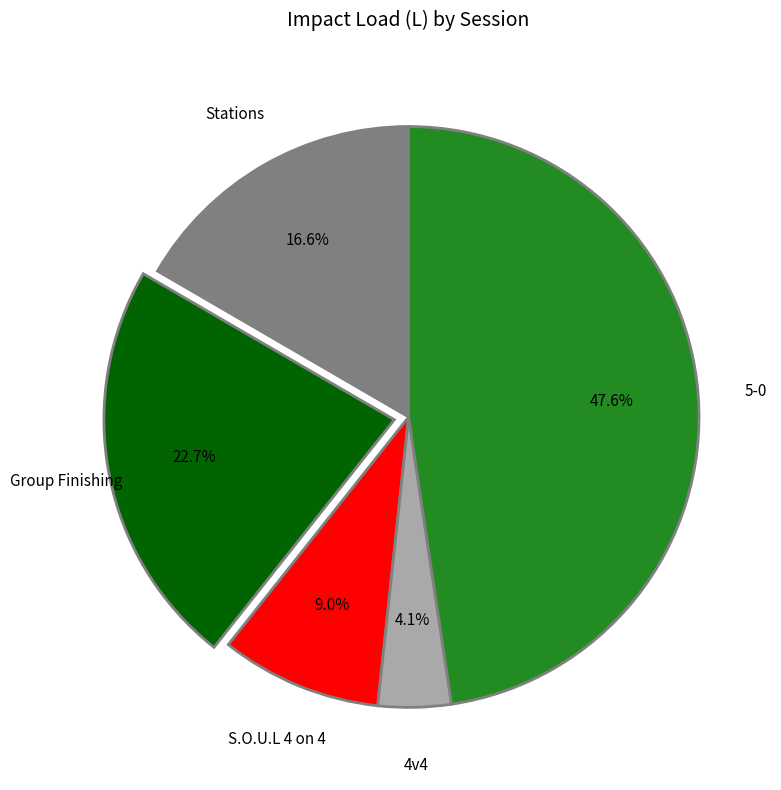

How many segments does this pie chart have?

5